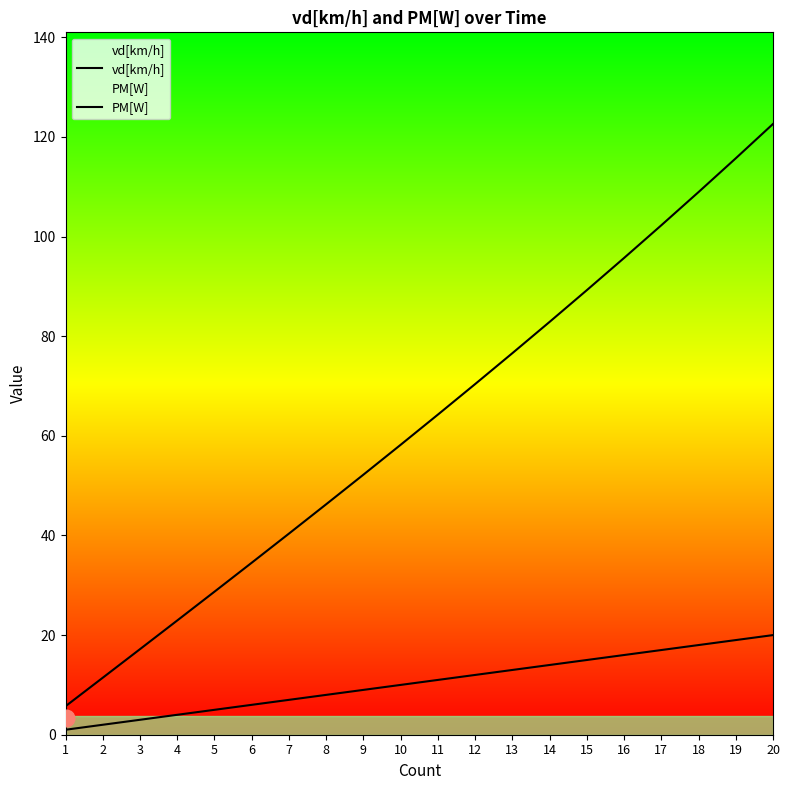

What is the sum of the PM[W] values at 20 and 3?

139.8